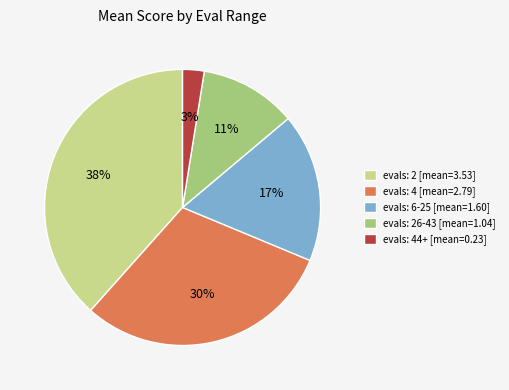

The evals: 26-43 [mean=1.04] slice represents 1% of the pie. True or false?

False